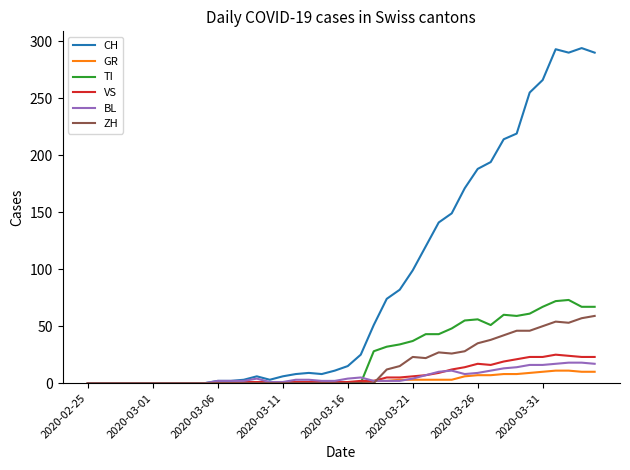

What is the maximum value for VS?

25